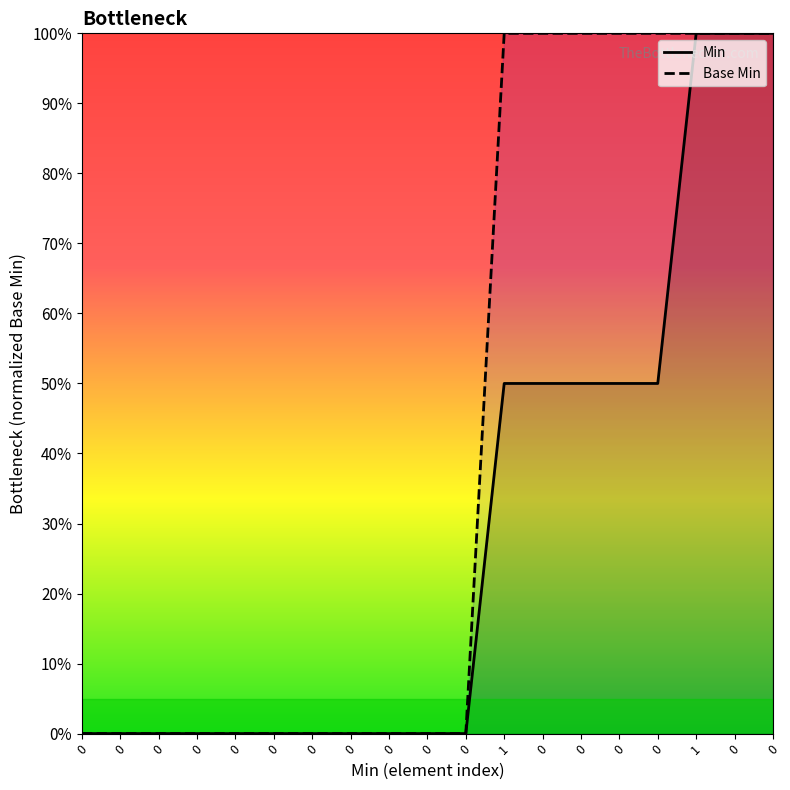

Read the Base Min value at 0.

1.0